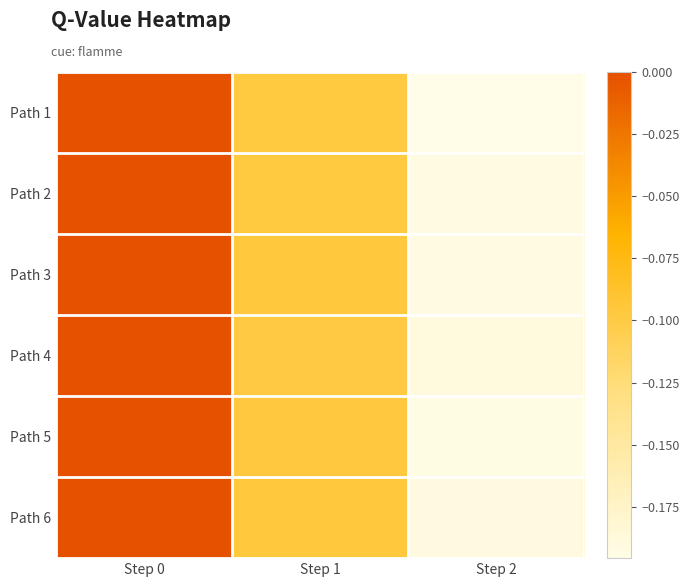

Which has a higher value, Step 2 or Step 1?

Step 1